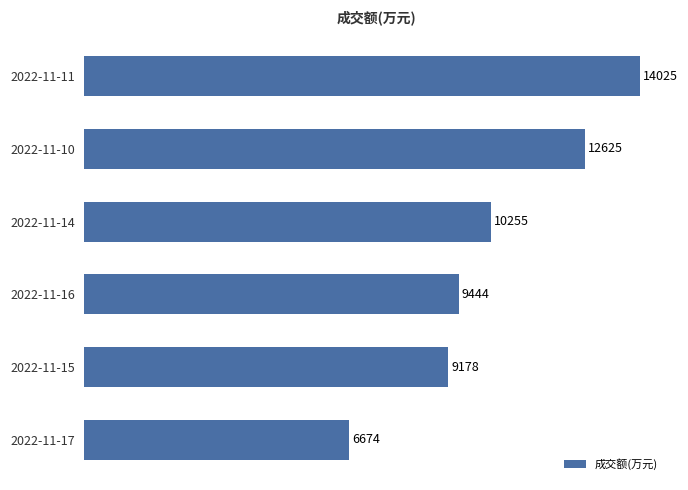

Are the bars horizontal?

Yes